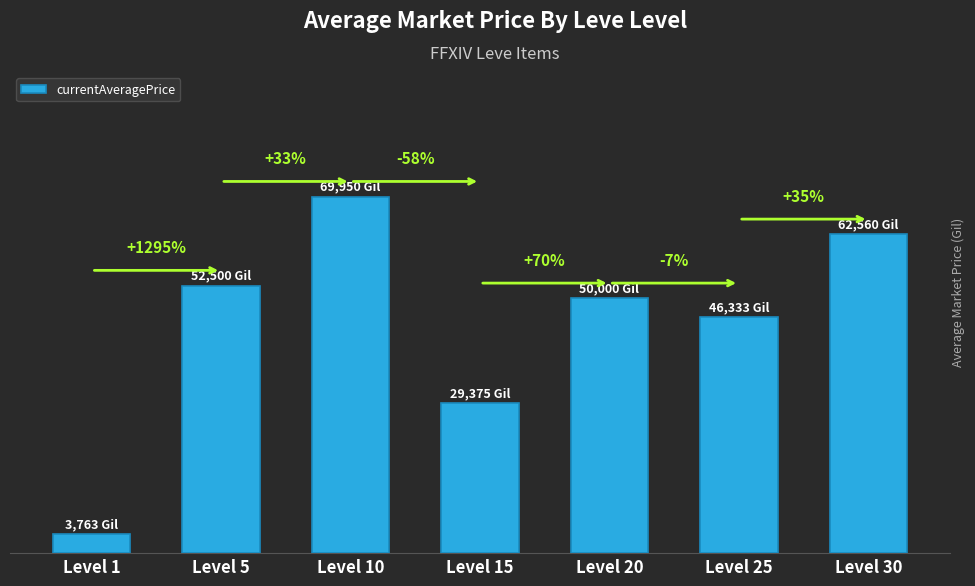

What is the difference between the maximum and minimum values?

66186.5